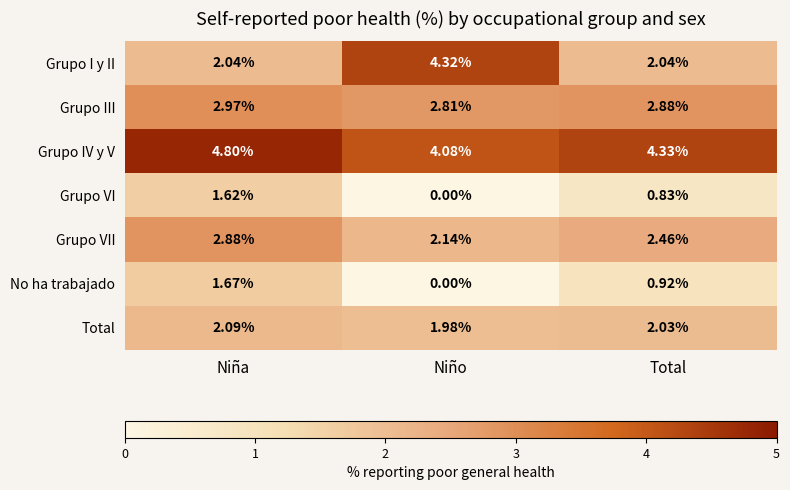

Which series has the widest spread of values?

Grupo I y II